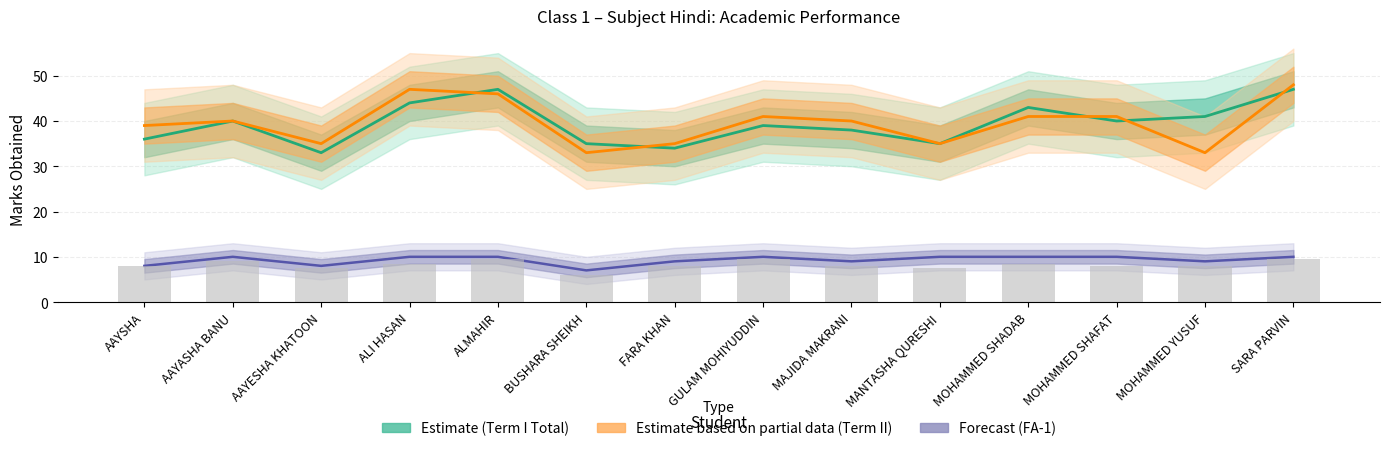

What is the difference between the second highest and minimum values in the Term II Total series?

14.0